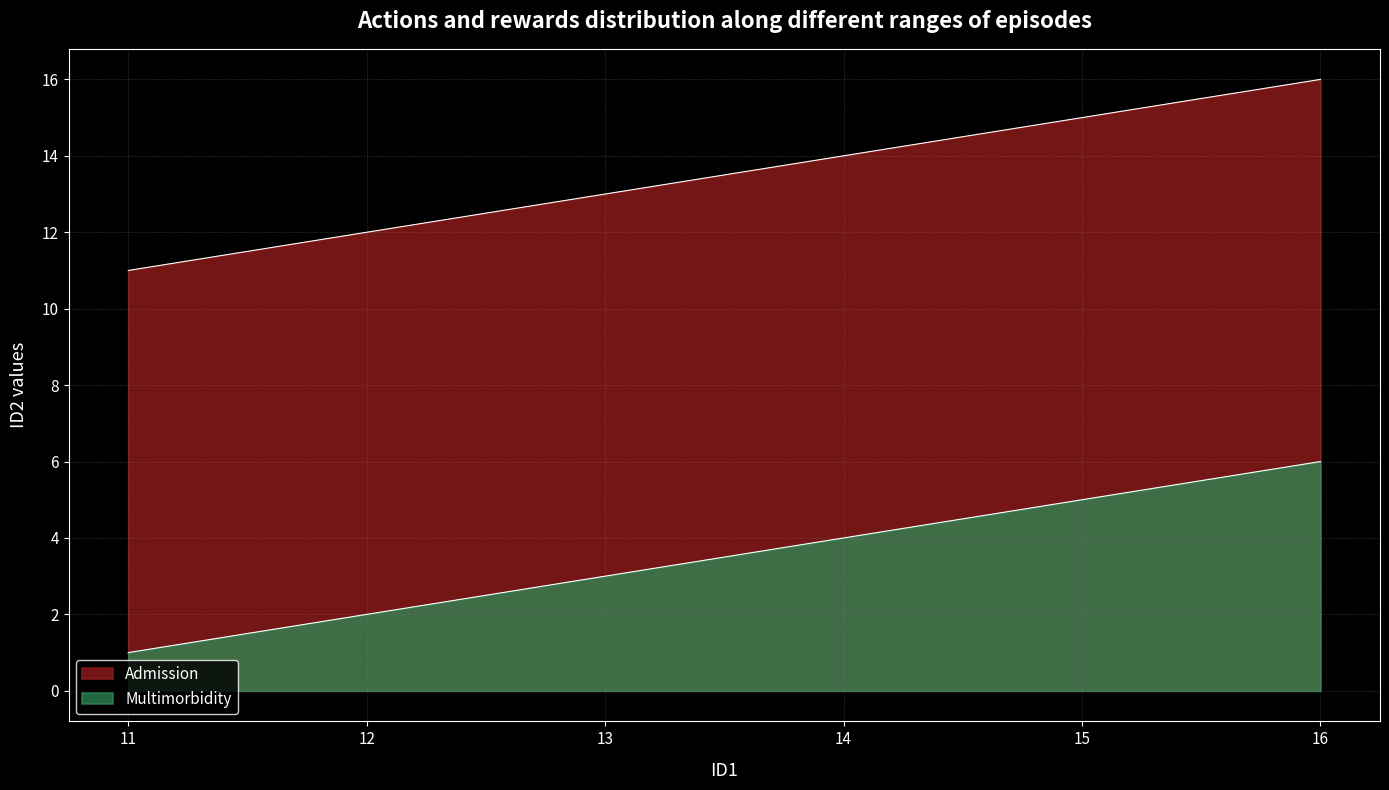

True or false: Admission and Multimorbidity cross at least once.

False